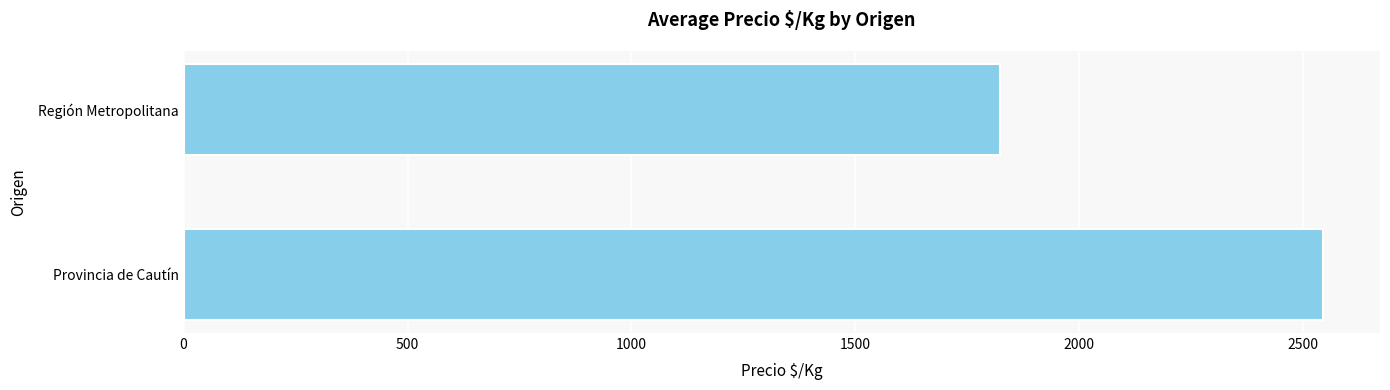

What is the difference between the maximum and minimum values?

721